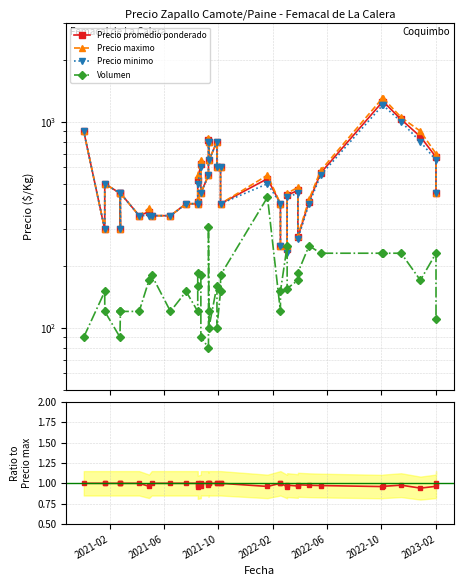

Is the value of Volumen at 8 greater than the value of Precio minimo at 32?

No